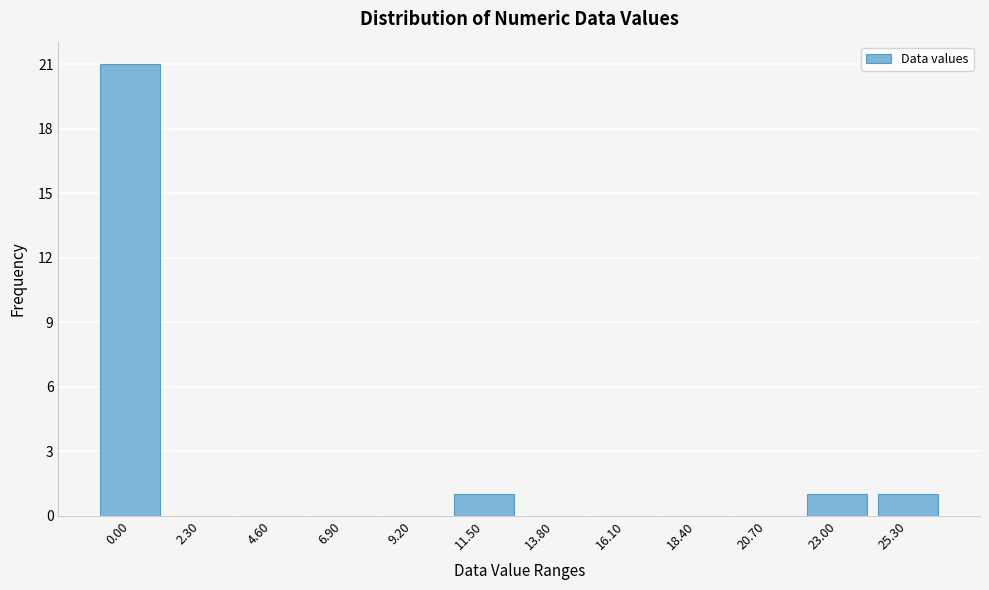

Reading left to right, transcribe all the data shown in this chart.

0.00=21	2.30=0	4.60=0	6.90=0	9.20=0	11.50=1	13.80=0	16.10=0	18.40=0	20.70=0	23.00=1	25.30=1